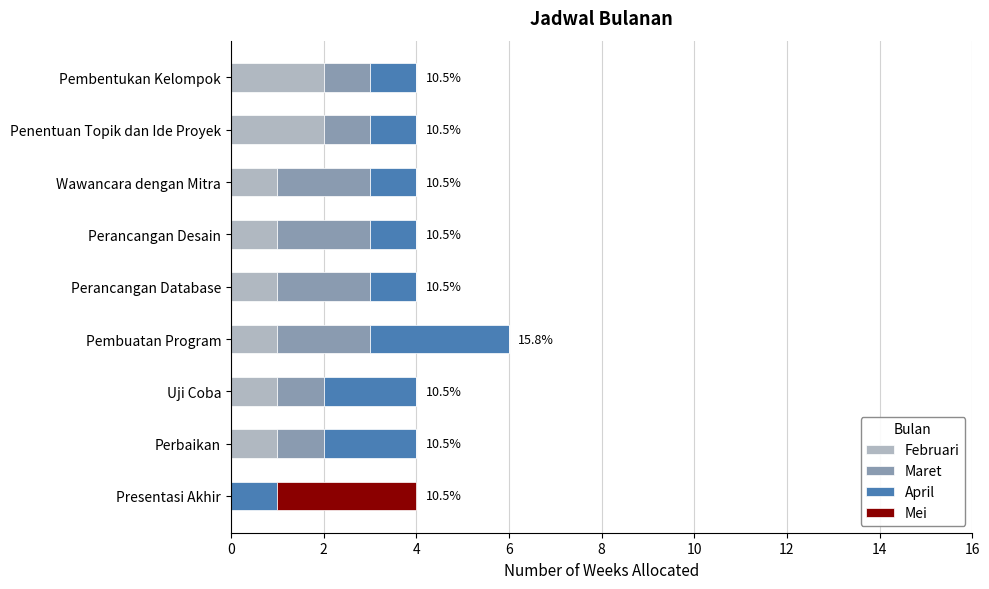

What are all the series names shown in the legend?

Februari, Maret, April, Mei